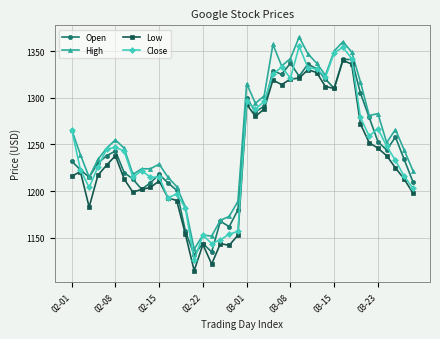

What is the value of the Low point at the 18th from the left?

1144